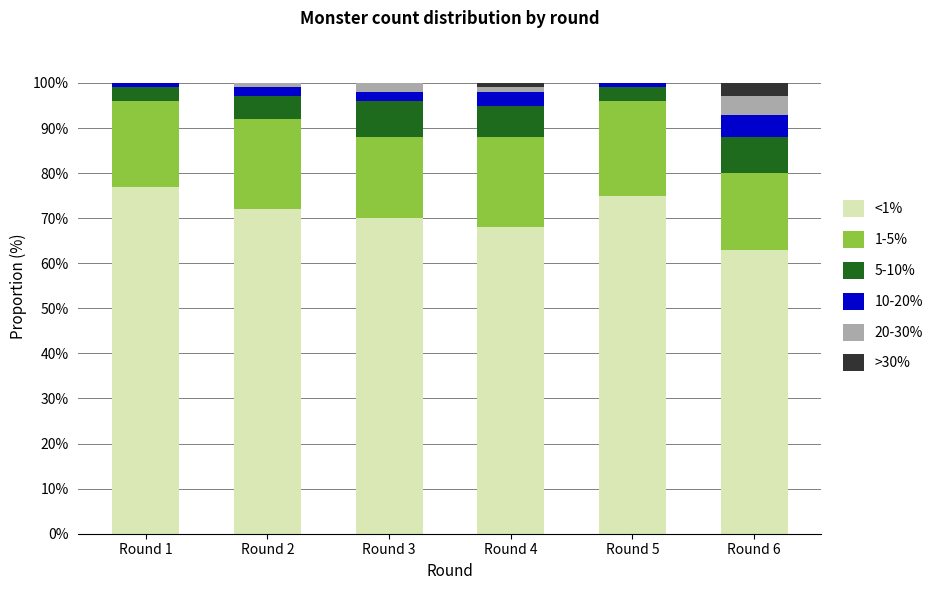

How many data points does each series have?

6